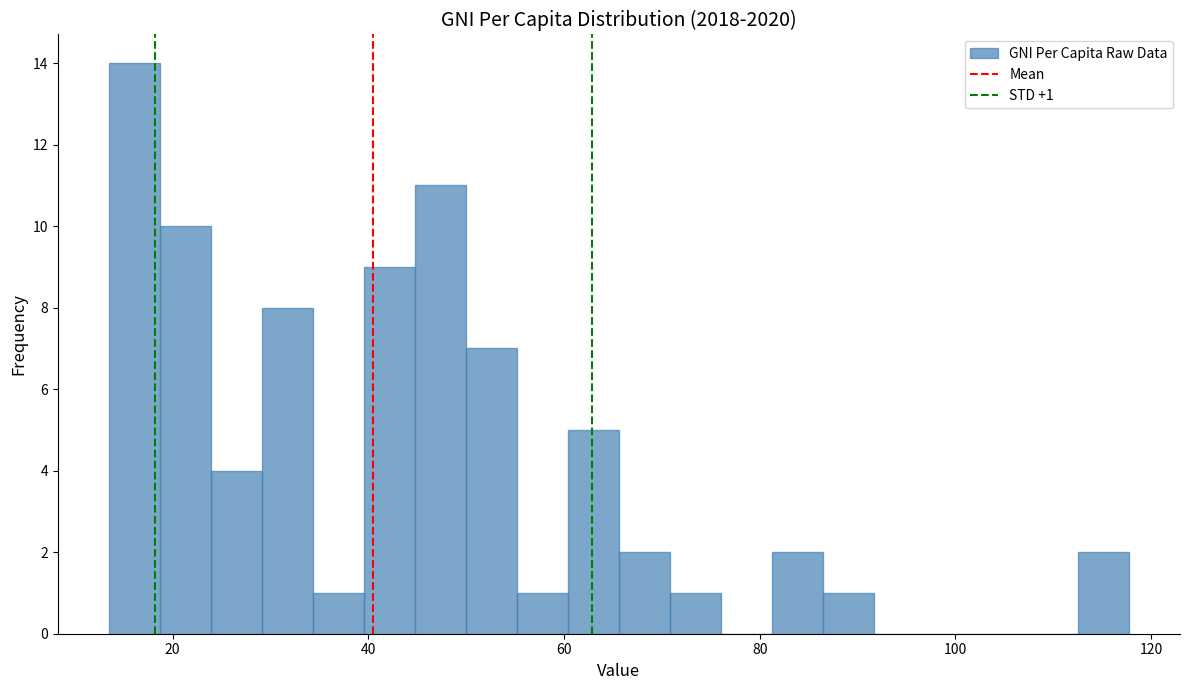

Read against the x-axis, roughly where is the centre of the tallest bar?

16